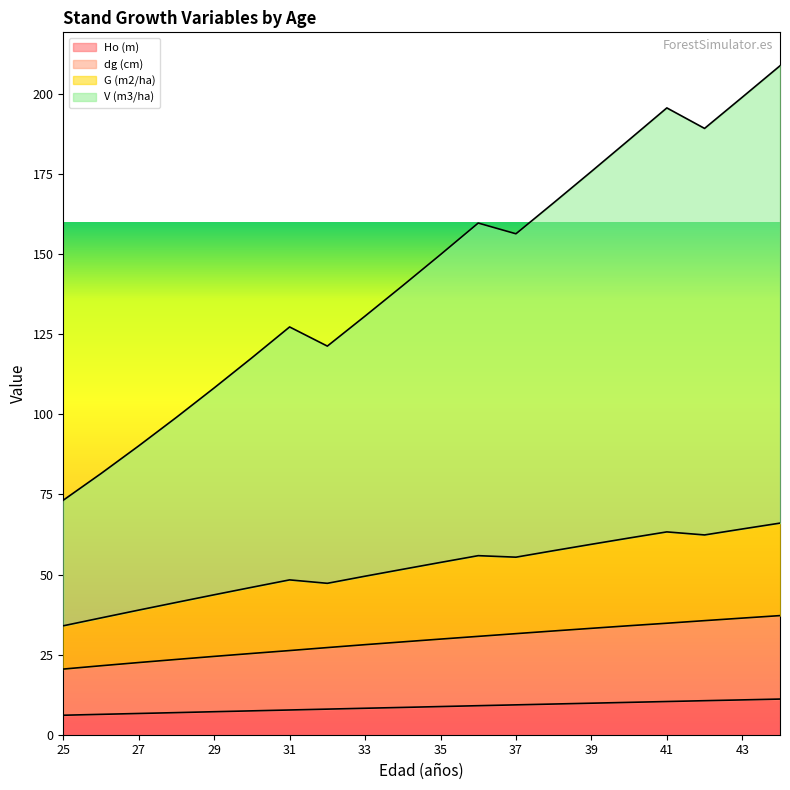

What is the sum of the G (m2/ha) values at 38 and 29?

101.1